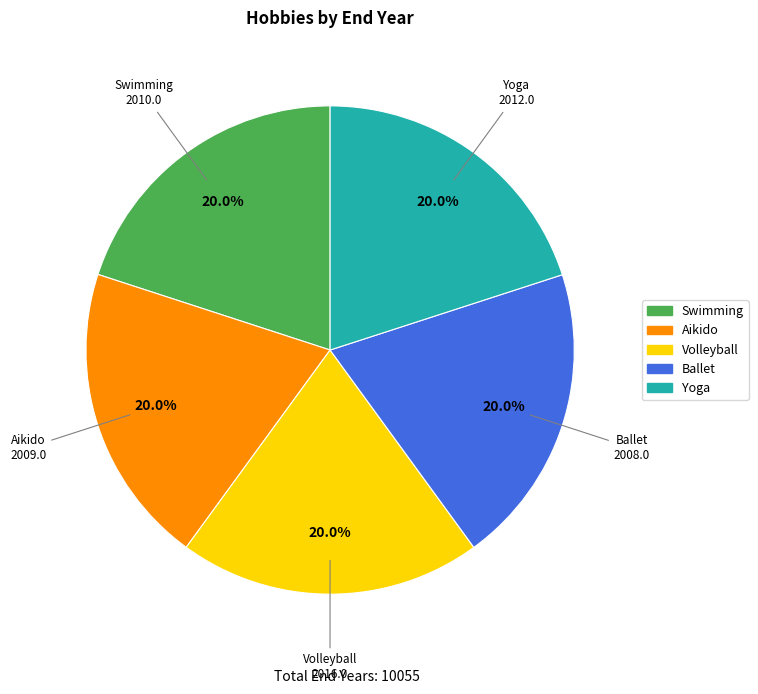

What portion of the pie excludes Yoga?

80.0%